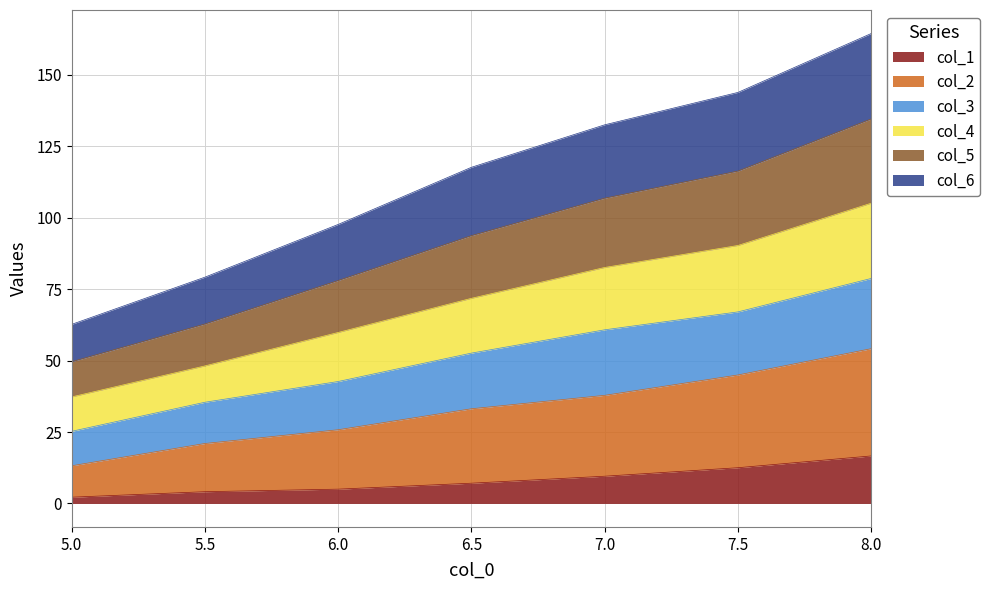

Between 5.0 and 6.5, which is larger?

6.5